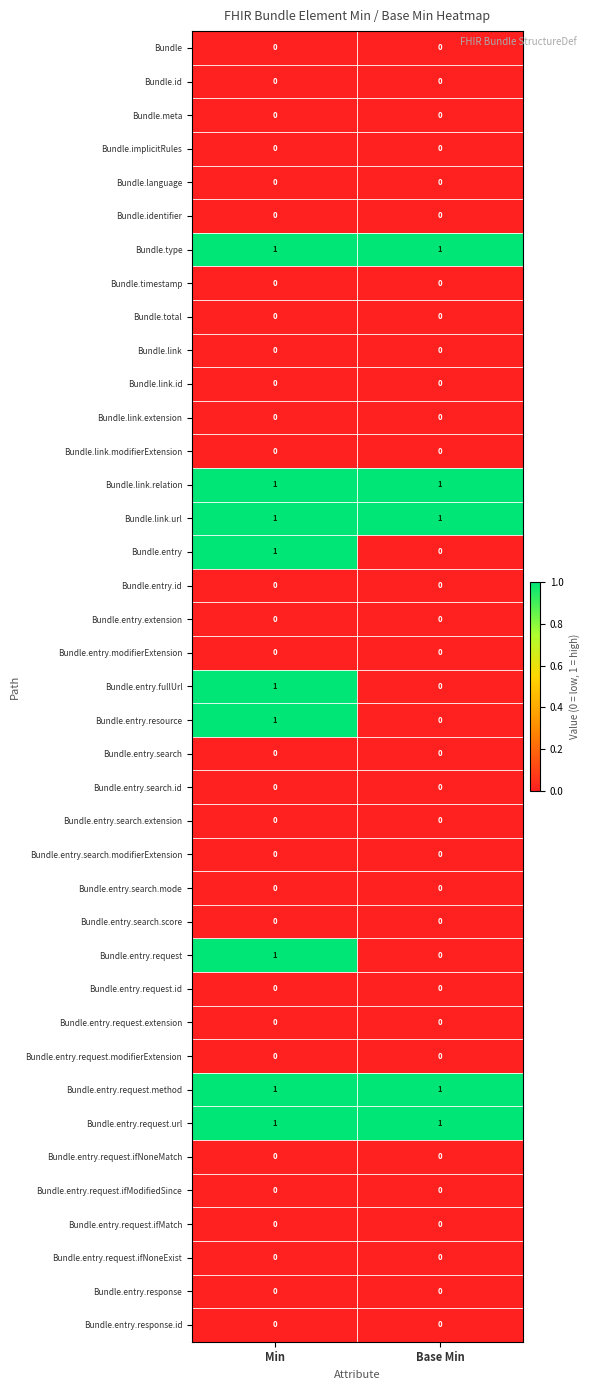

At which category is the sum across all series the highest?

Min